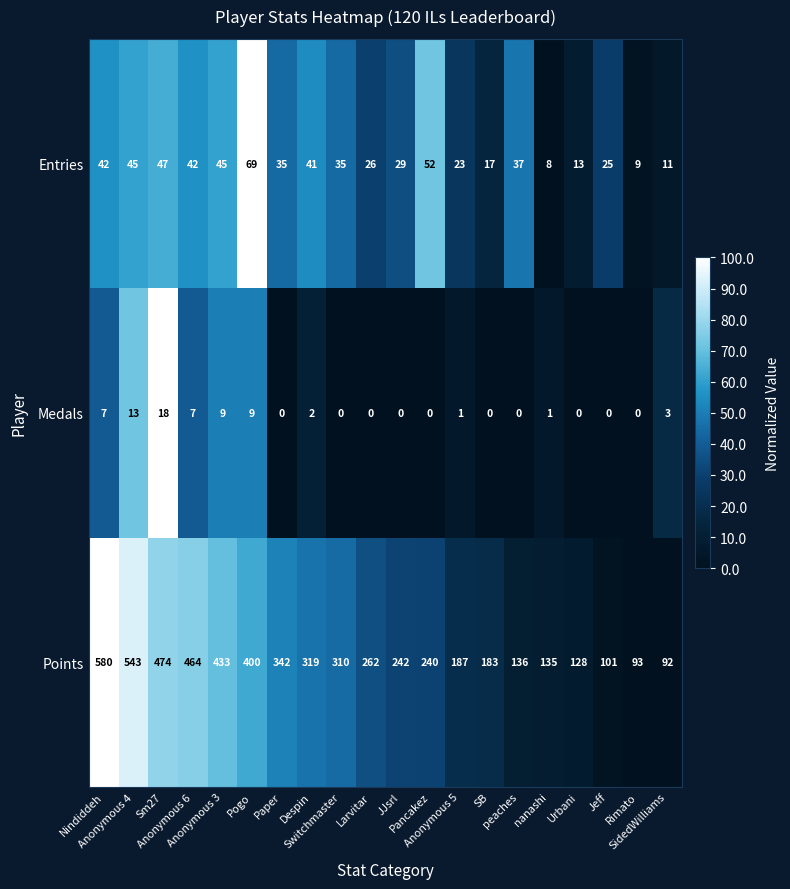

What is the sum of all Entries values?

651